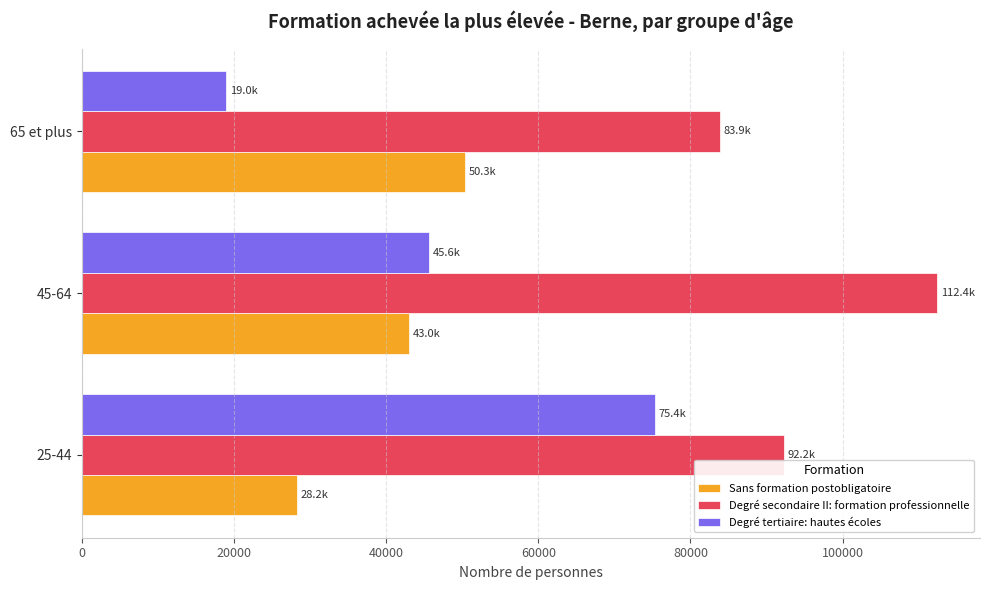

Which label corresponds to the smallest value in the chart?

65 et plus